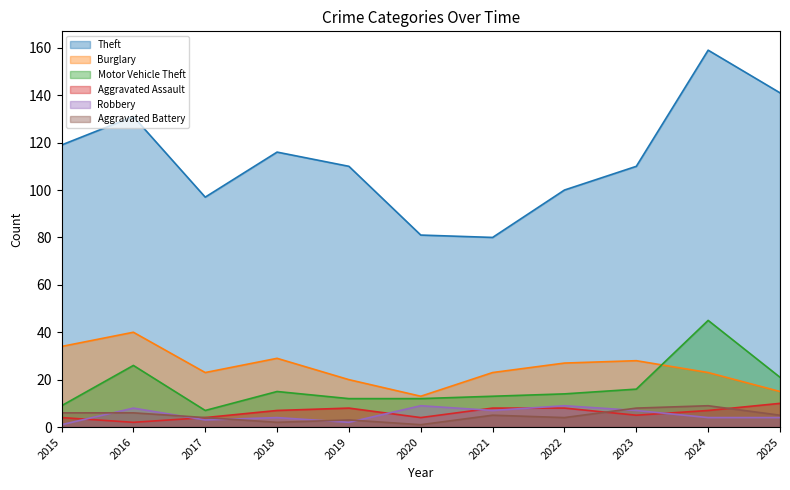

True or false: Aggravated Assault has a value of 6 at 2015.

False